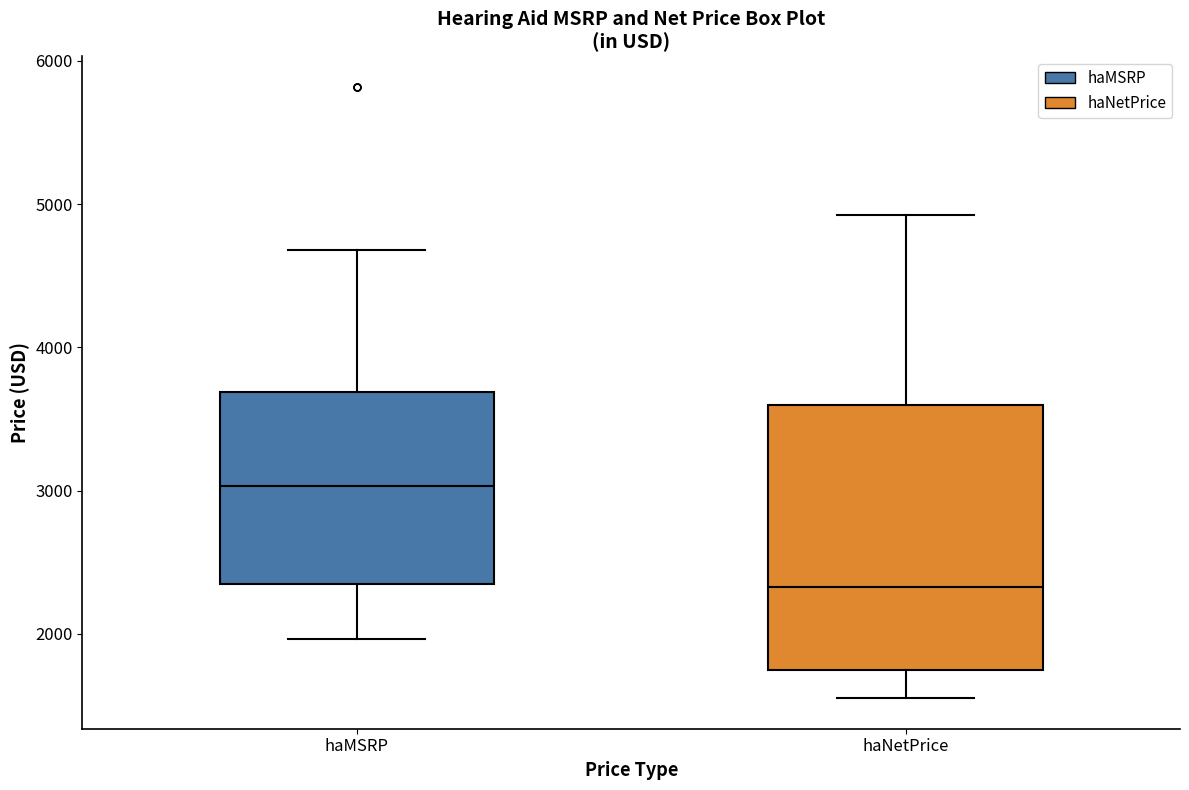

Which box is the tallest, from its lower edge to its upper edge?

haNetPrice